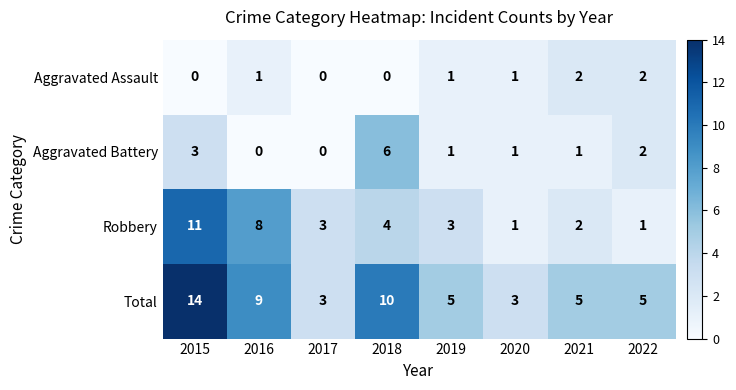

Which series has the largest range (max minus min)?

Total